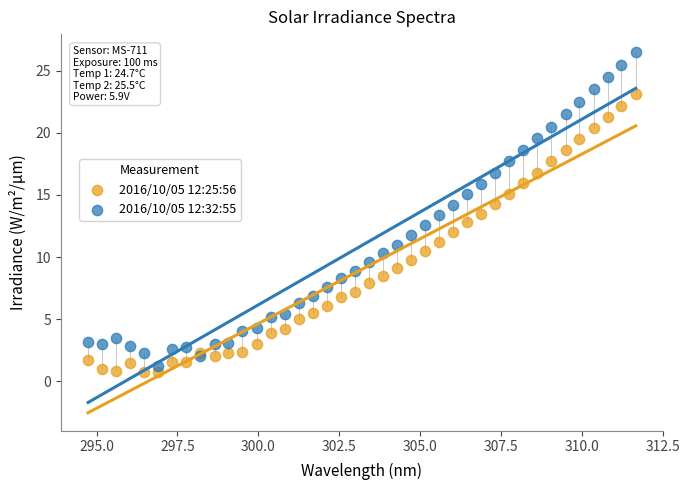

Which series has the largest Y range (max minus min)?

2016/10/05 12:32:55